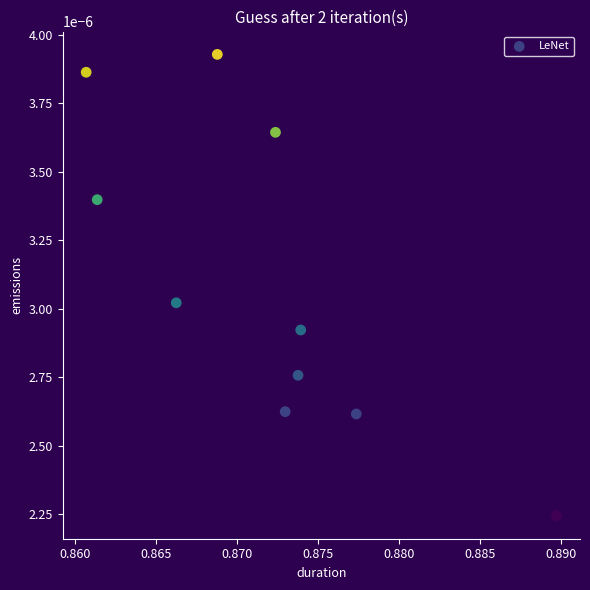

What is the average X value?

0.9